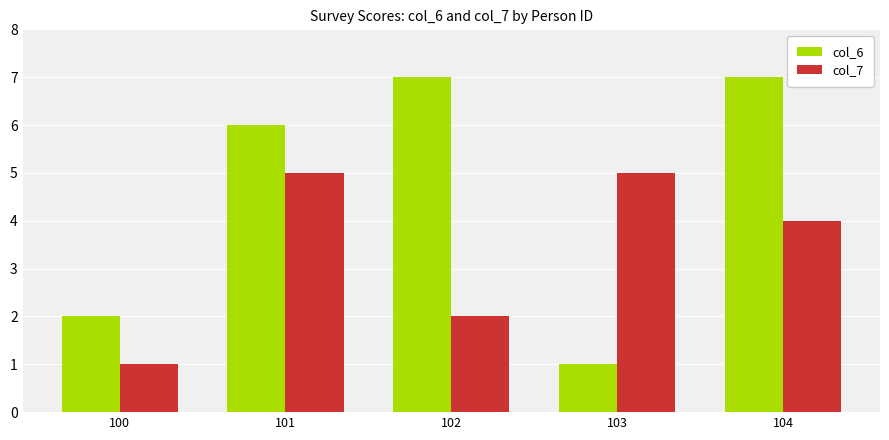

The value of col_7 at 101 is 5. True or false?

True